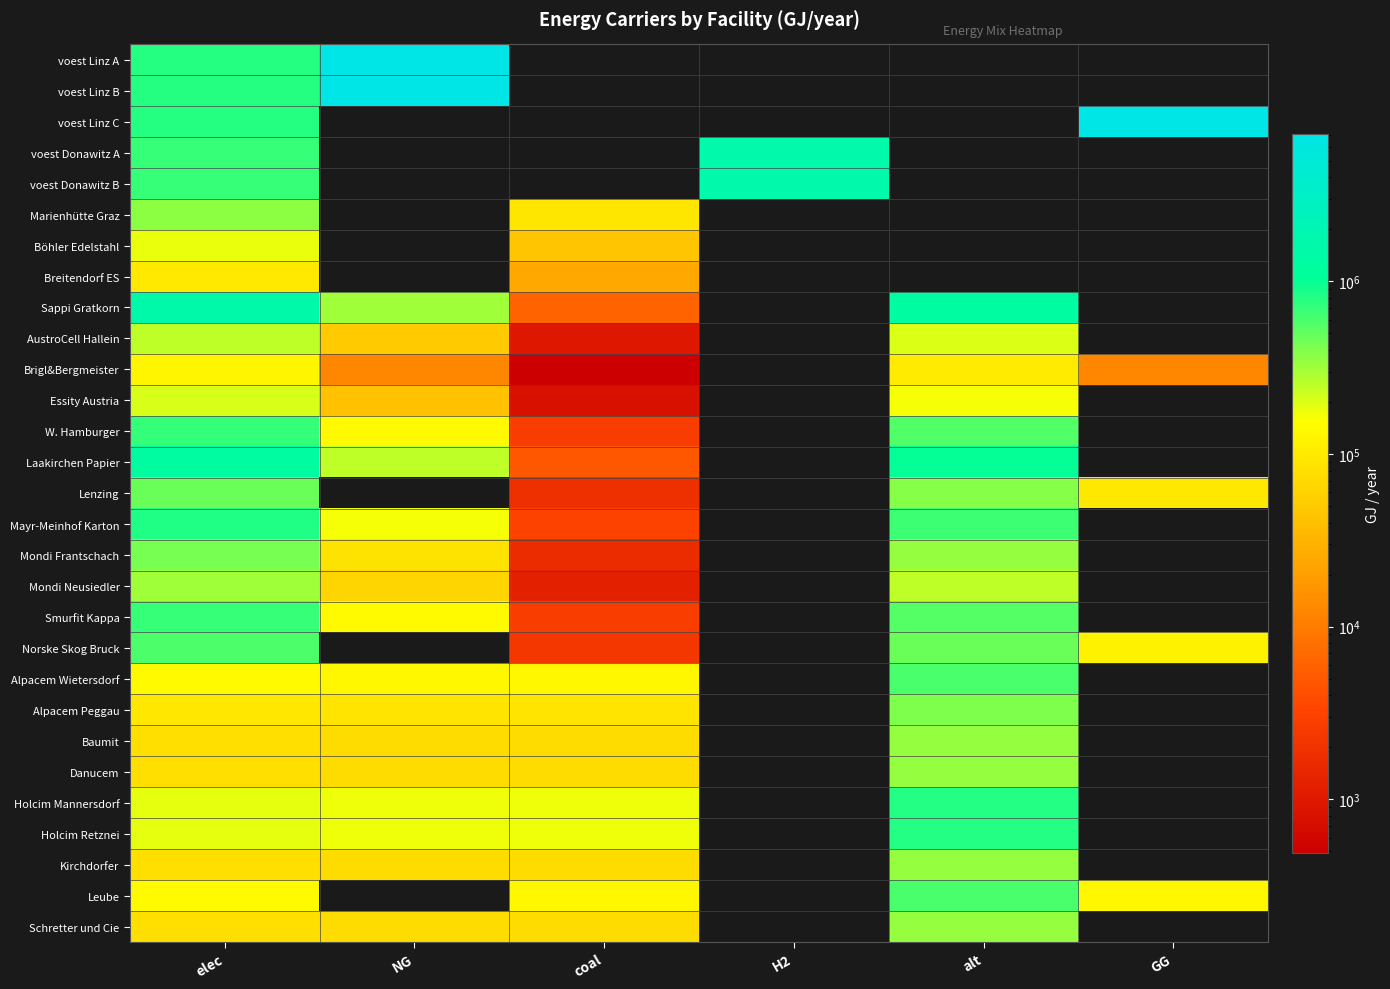

Is the value of Mayr-Meinhof Karton at H2 greater than the value of W. Hamburger at NG?

No